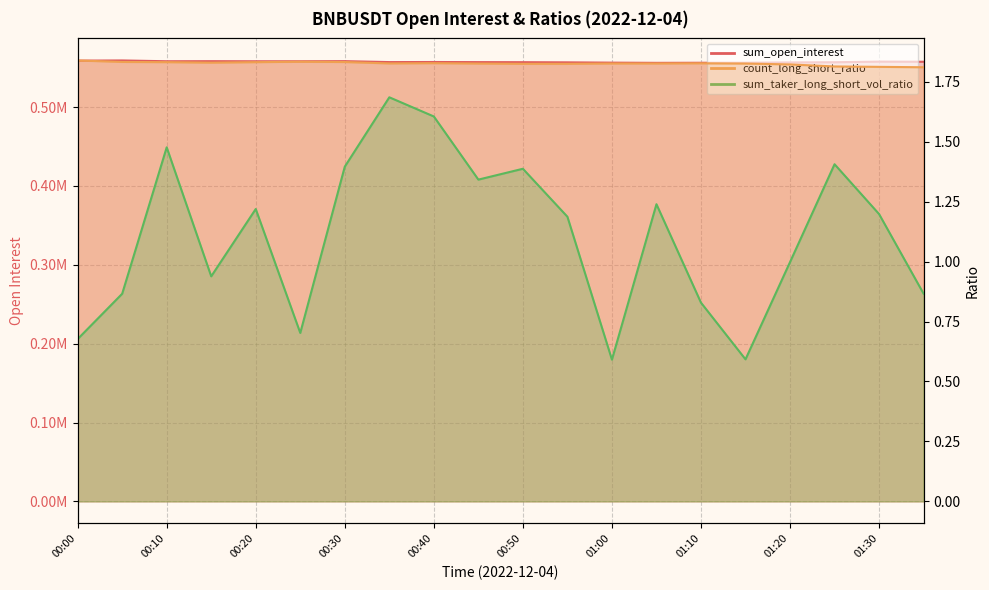

At which category is the sum across all series the highest?

00:05